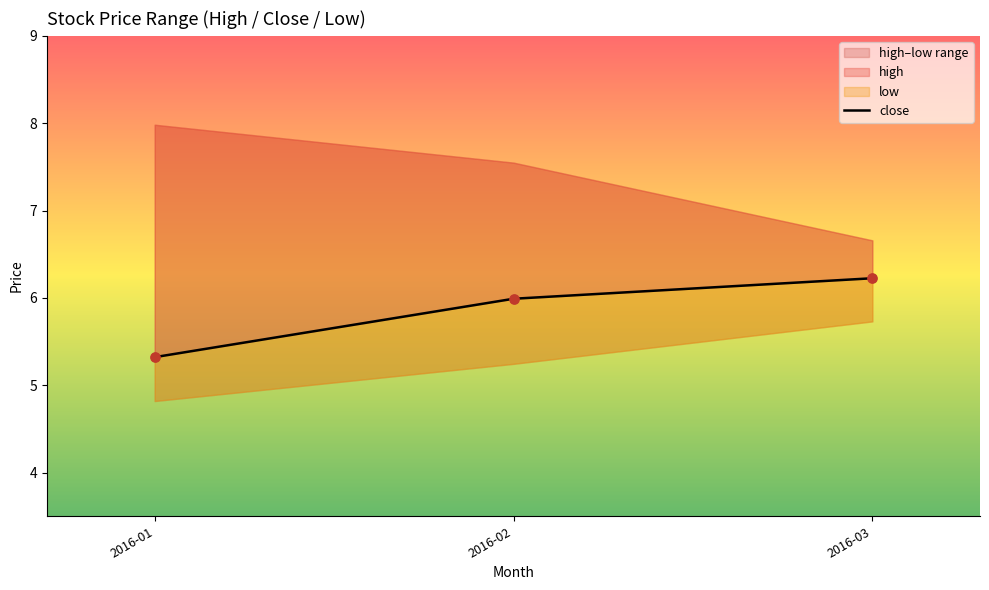

Between 2016-02 and 2016-03, which is larger?

2016-03